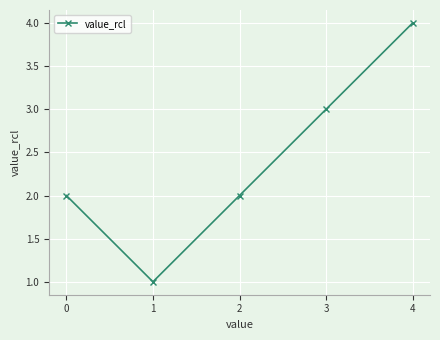

The value at 1 is 1. True or false?

True